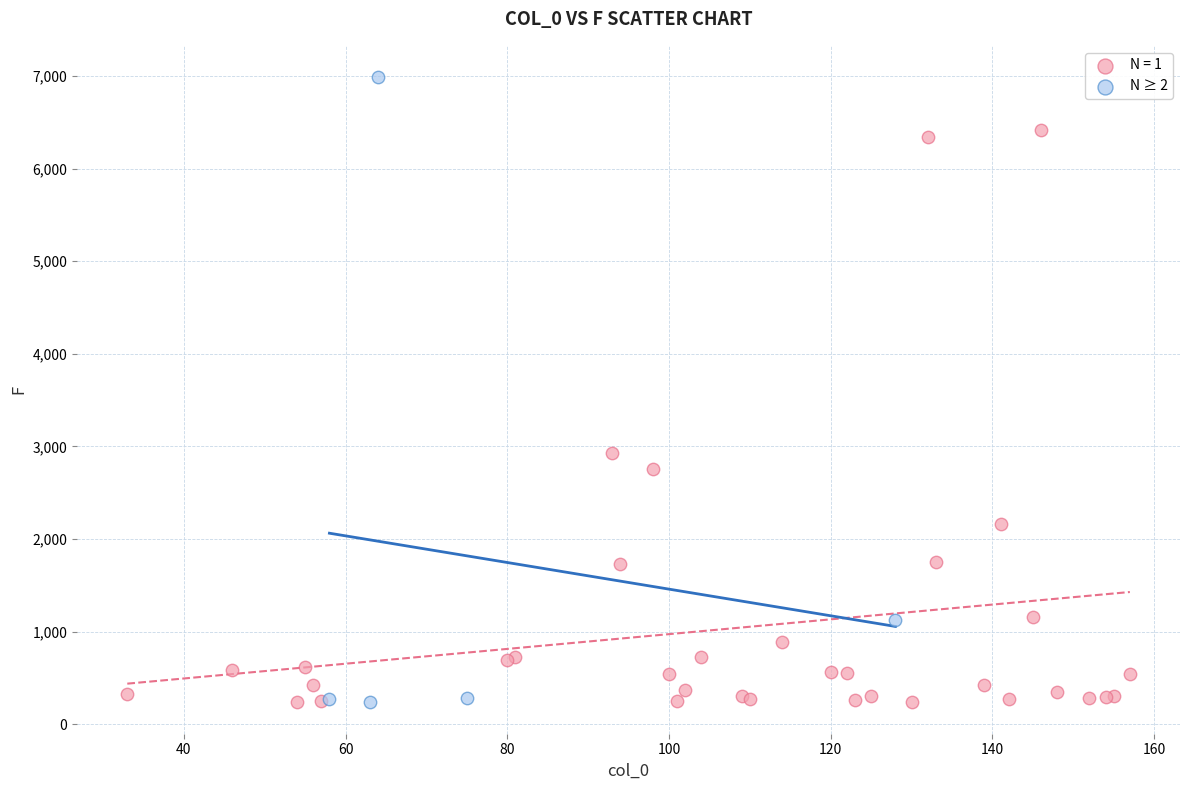

Which series contains the highest Y value?

N ≥ 2